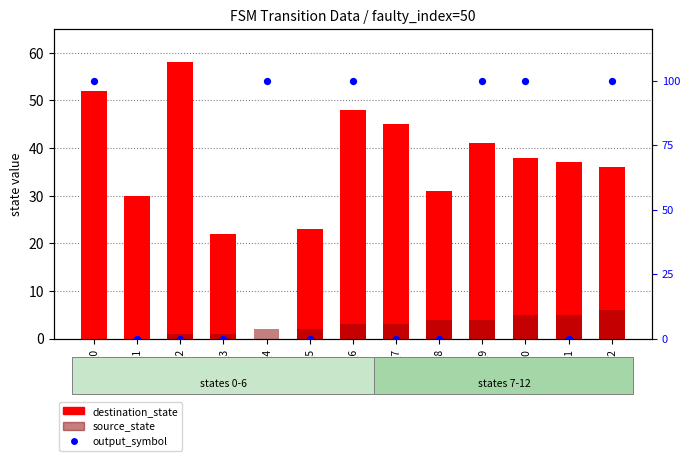

Which series contains the highest Y value?

destination_state